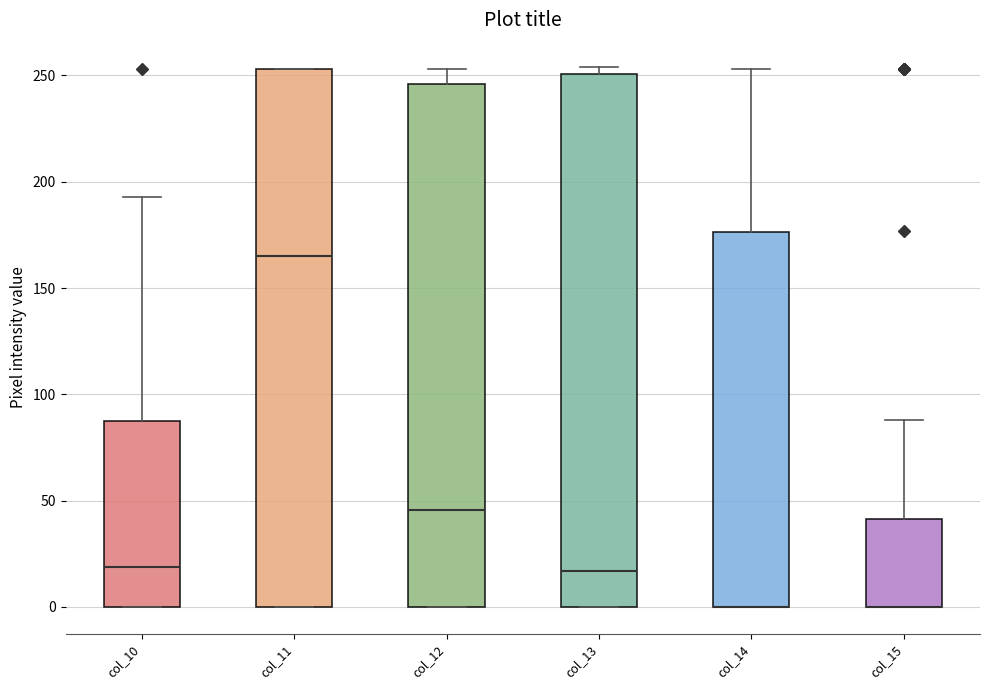

Where does the median line of the box for col_13 sit on the y-axis? The values are not printed on the chart, so give them approximately, as read against the axis.

15